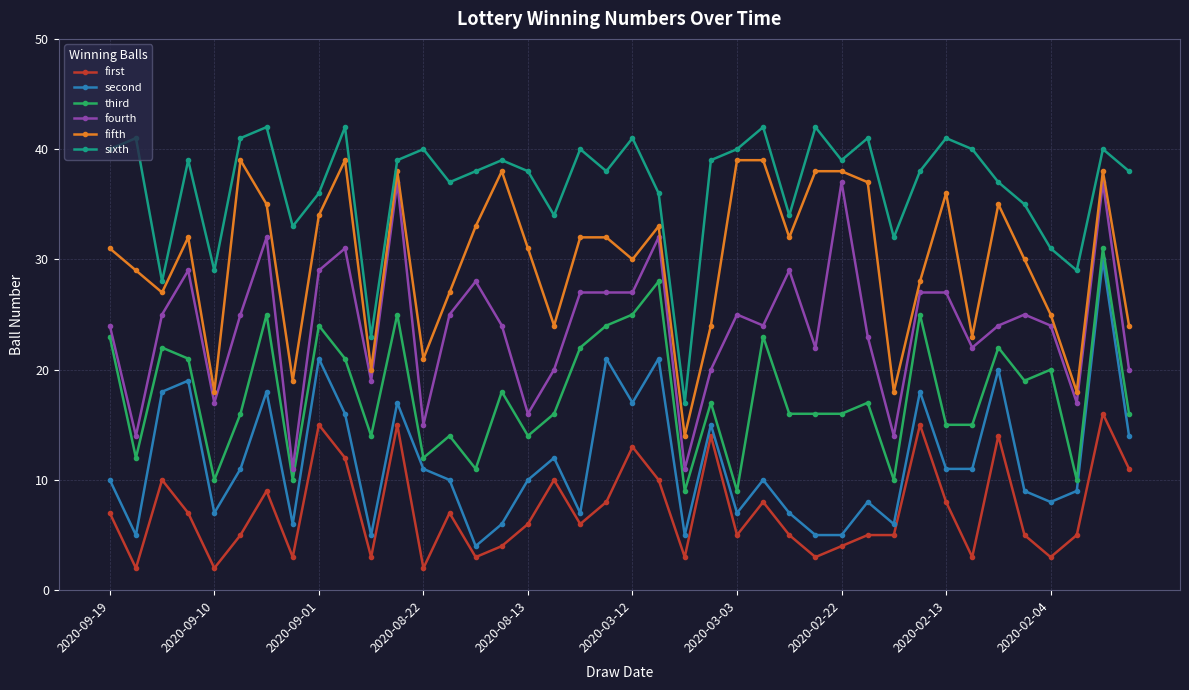

In fifth, how many points are lower than both neighbors (excluding endpoints)?

12